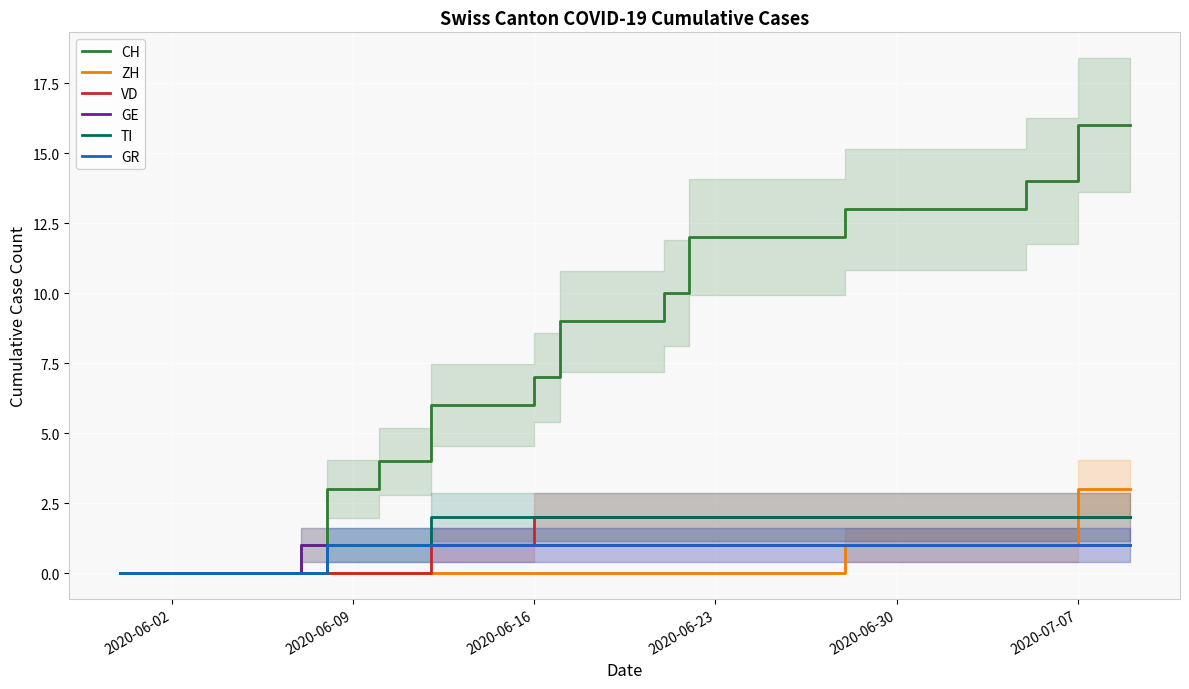

Does the chart display data point markers on the line(s)?

No